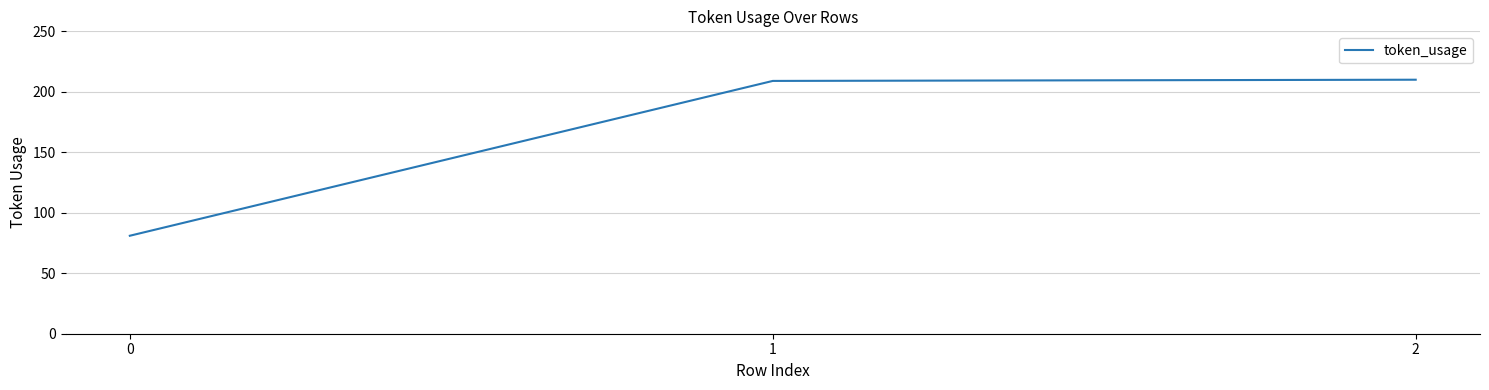

What is the ratio of the value at 2 to the value at 0?

2.6